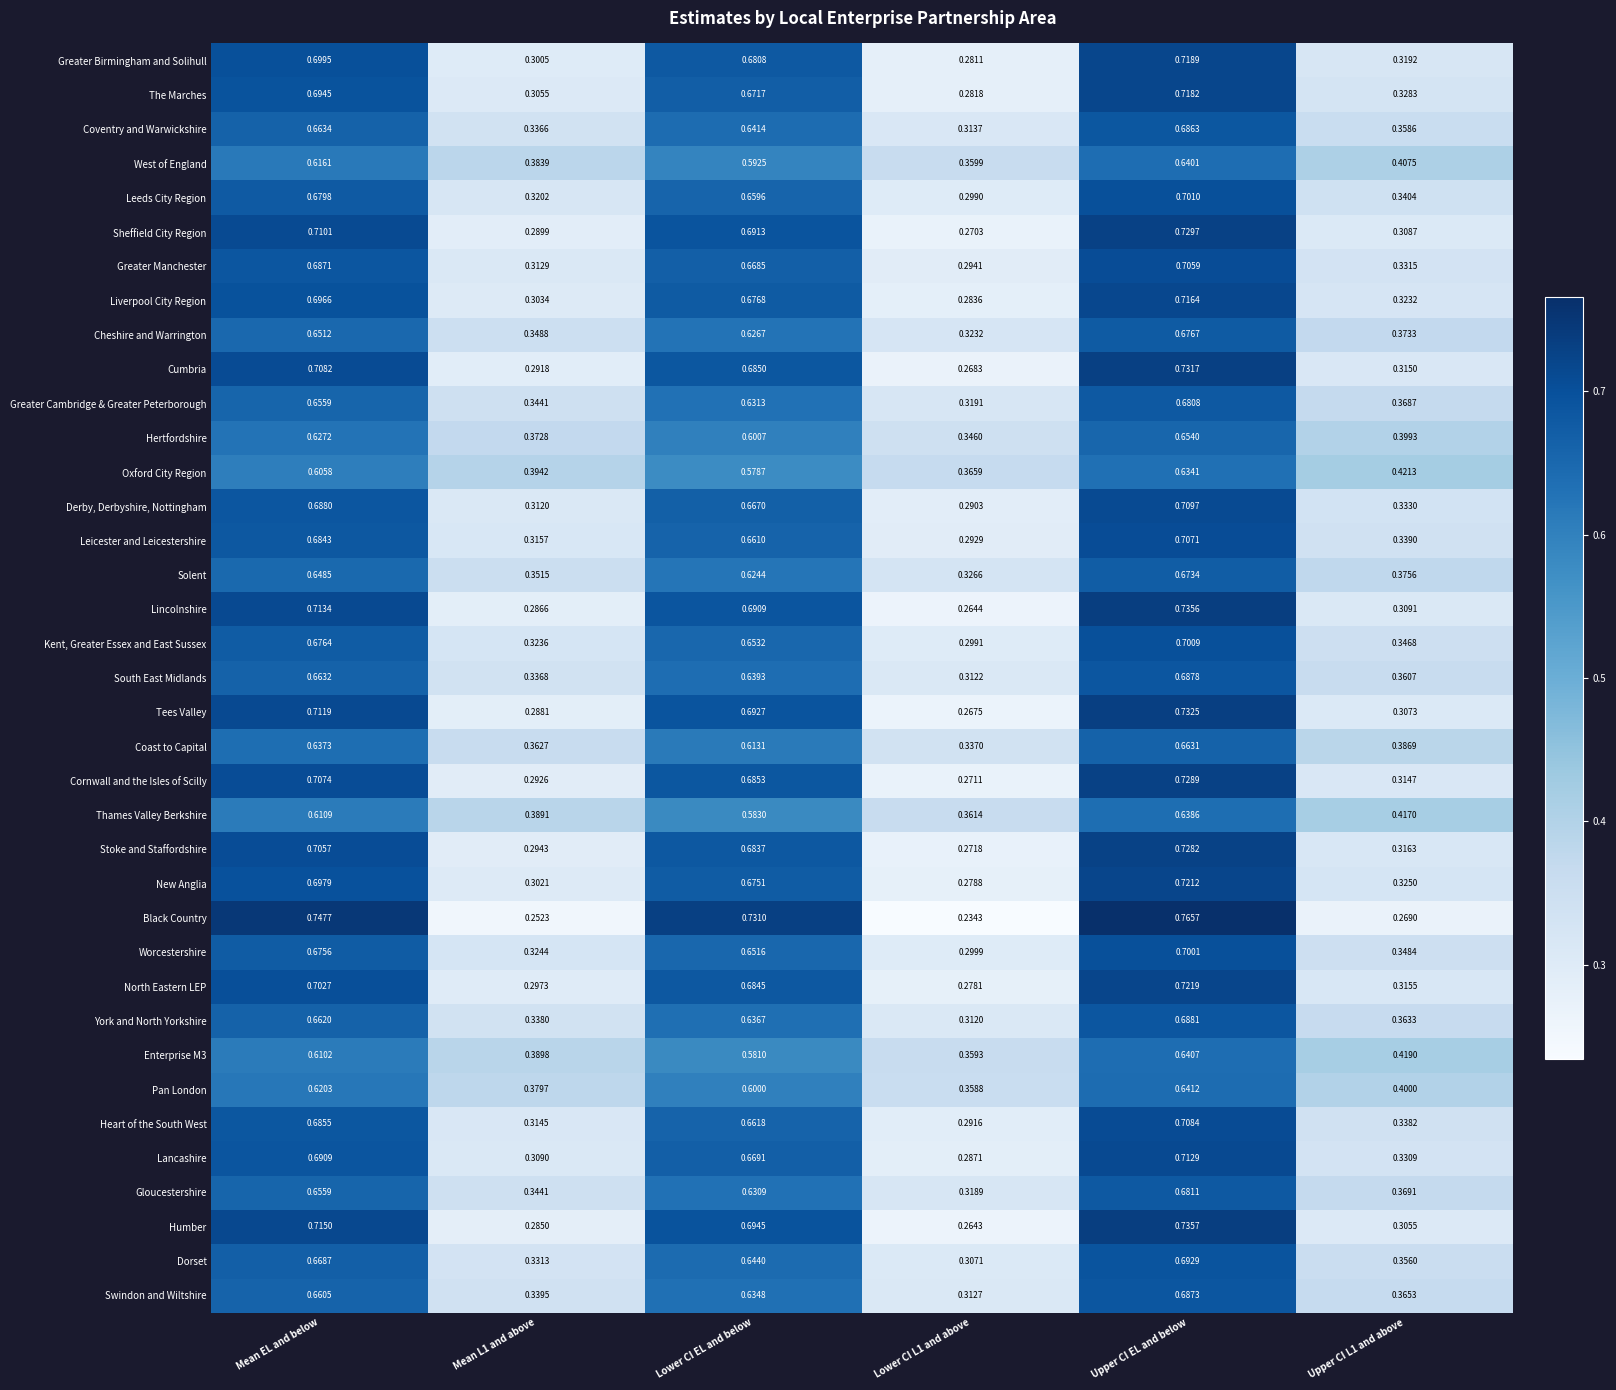

Is the value of Dorset at Lower CI EL and below greater than the value of Derby, Derbyshire, Nottingham at Mean L1 and above?

Yes